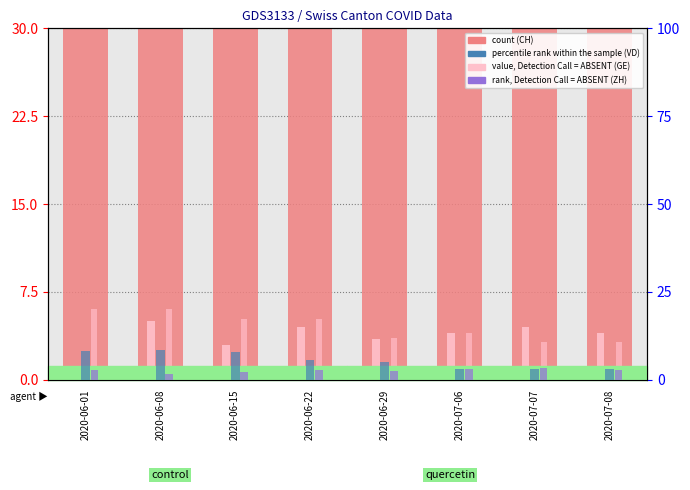

Between 2020-06-22 and 2020-07-07, which series saw the biggest shift?

VD (rank)